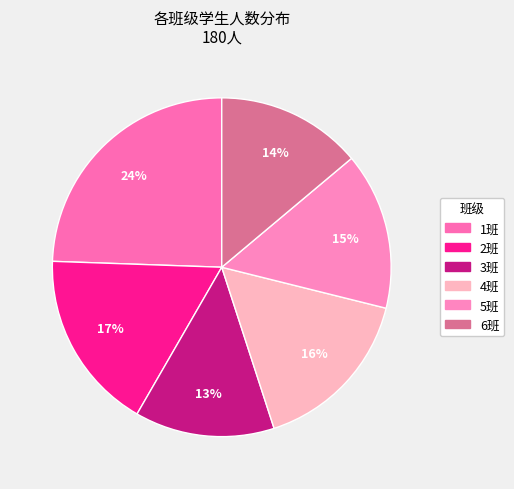

How many segments does this pie chart have?

6